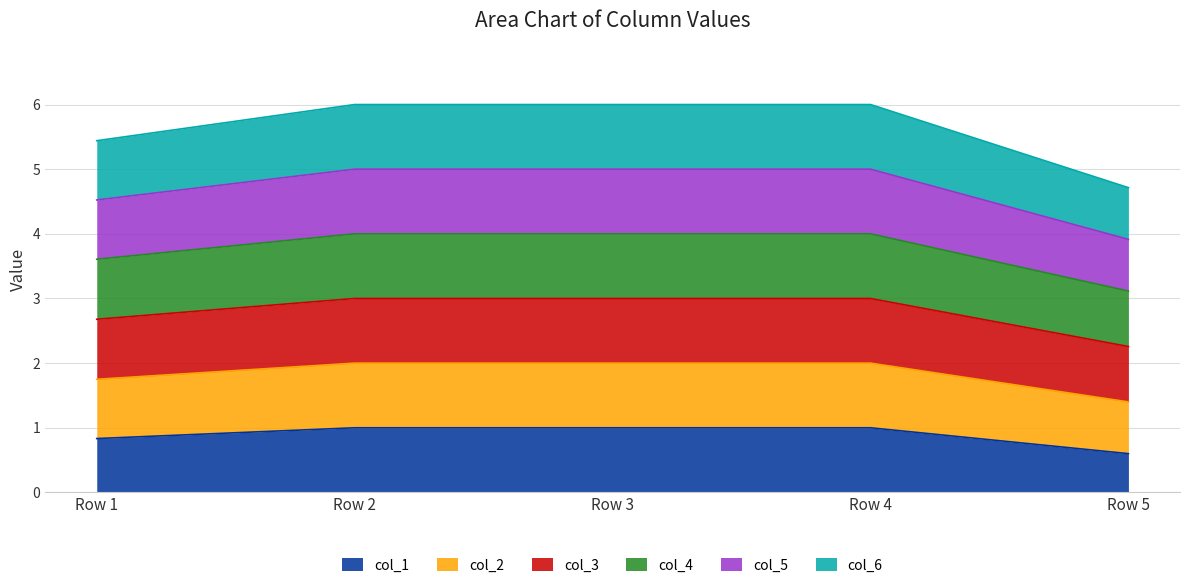

True or false: col_2 and col_1 cross at least once.

False